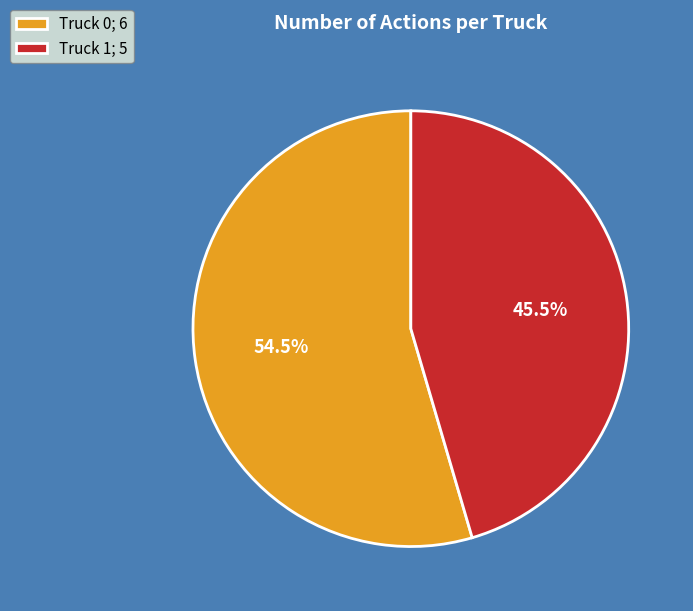

Is there any slice that represents more than half of the pie?

Yes